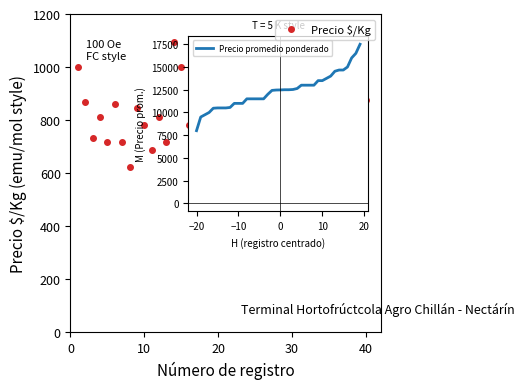

What is the average value?

781